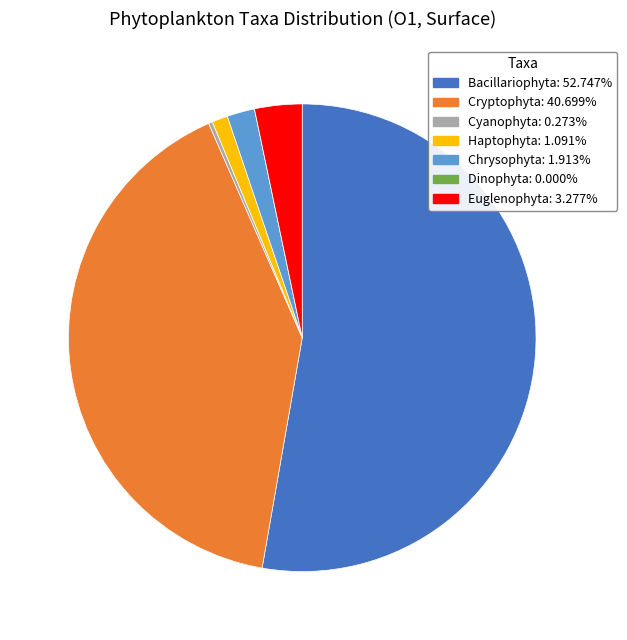

Is there a majority slice in this chart?

Yes